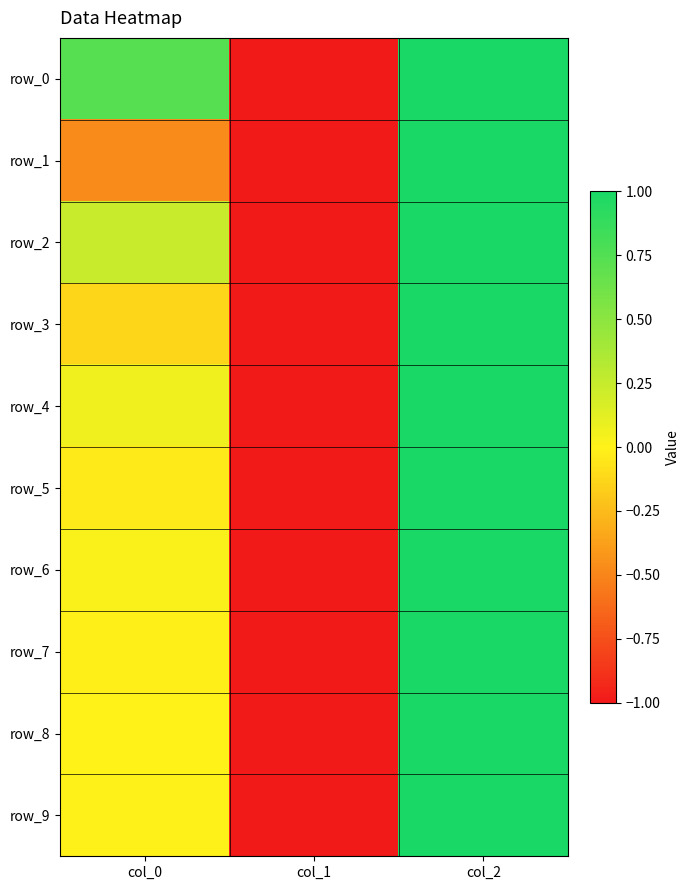

What is the difference between the highest and lowest values at col_0?

1.2